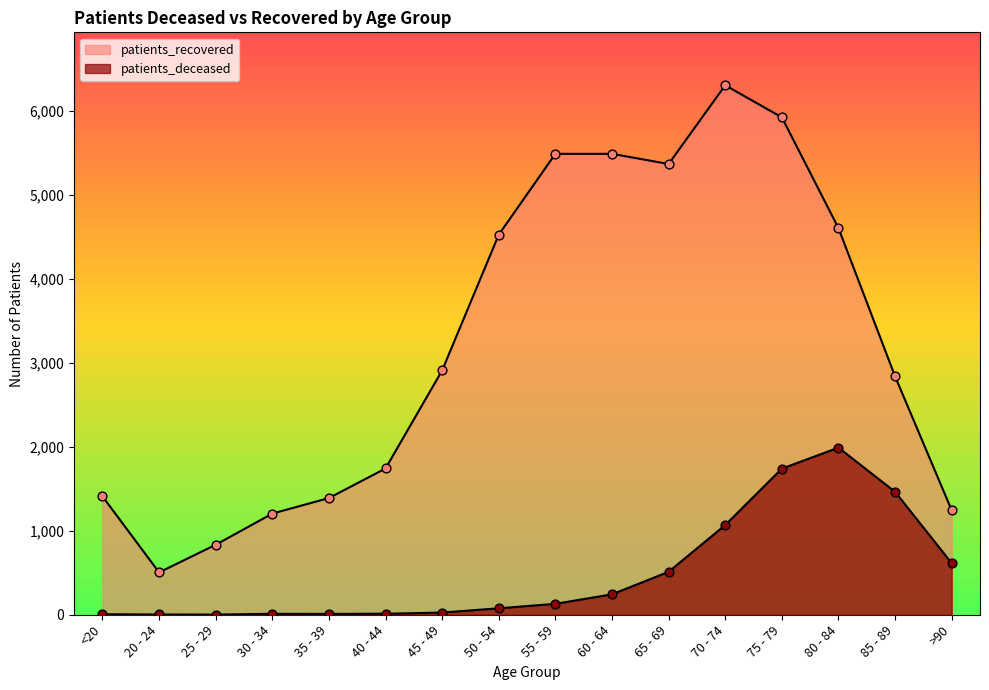

Which series reaches the maximum Y coordinate?

patients_recovered